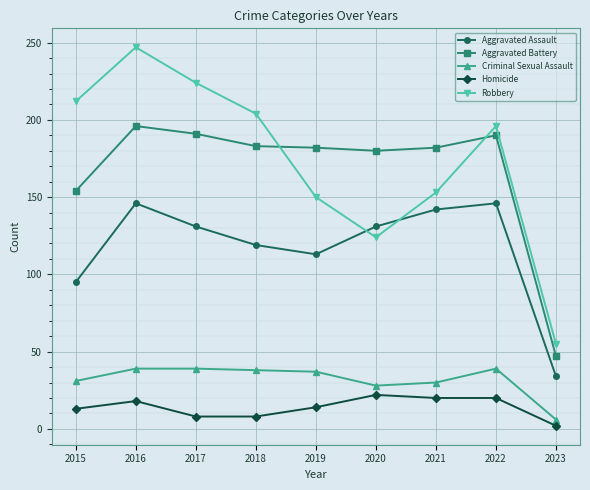

True or false: Aggravated Battery has a value of 191 at 2017.

True